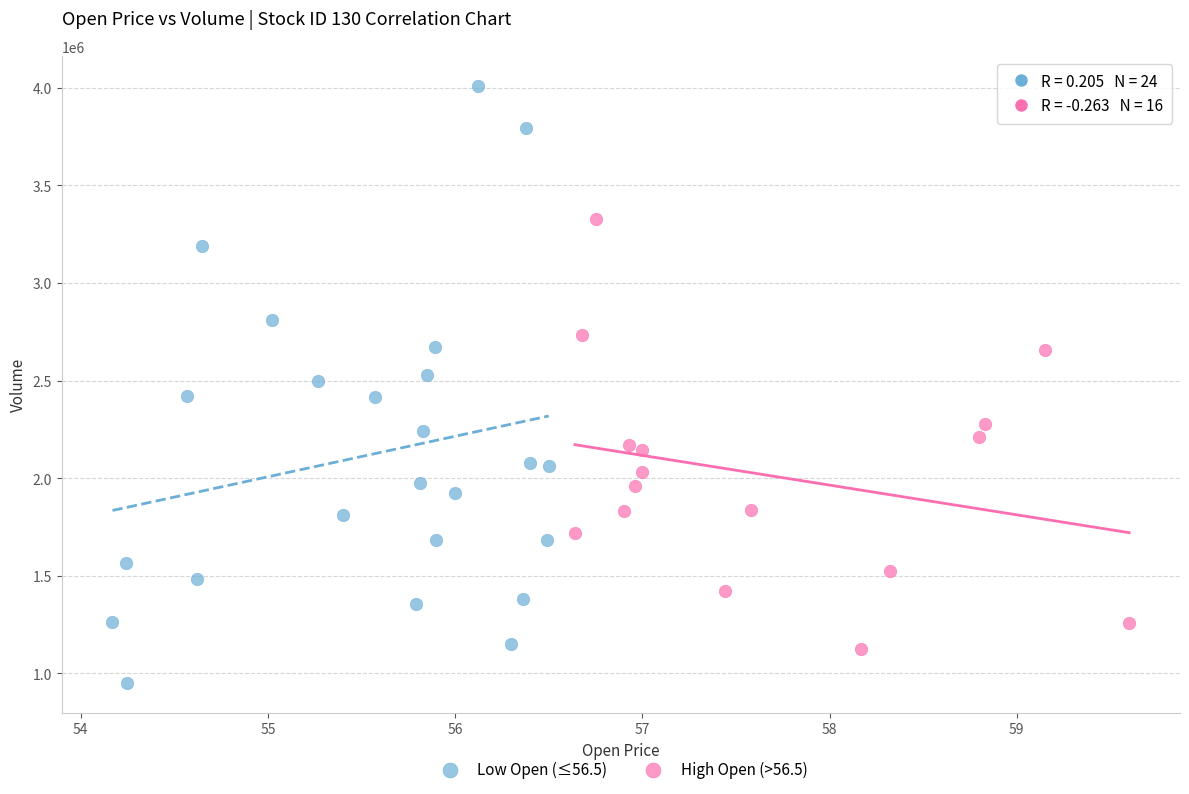

Which series contains the lowest Y value?

Low Open (≤56.5)